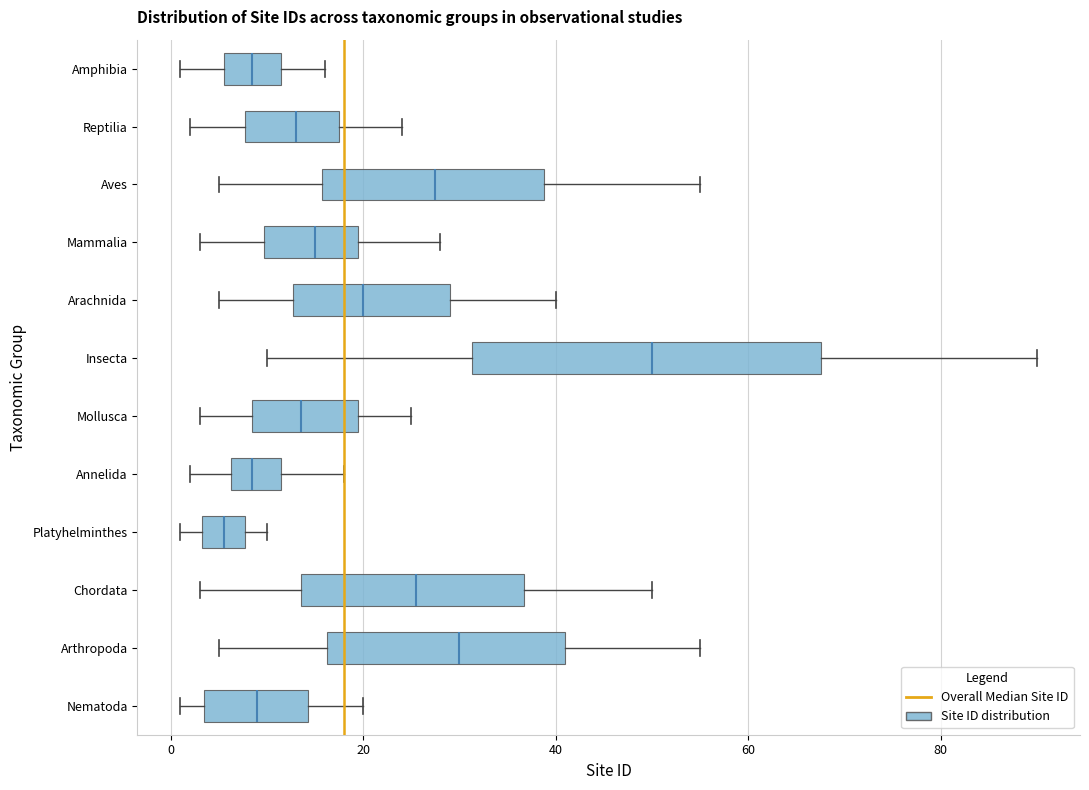

Reading bottom to top, transcribe this box plot: for each box, give where its median line is, the range the box spans, and where its two whiskers end, as read against the x-axis. The values are not printed on the chart, so give them approximately, as read against the axis.

Nematoda: median 10, box 4 to 14, whiskers 2 to 20
Arthropoda: median 30, box 16 to 42, whiskers 6 to 56
Chordata: median 26, box 14 to 36, whiskers 4 to 50
Platyhelminthes: median 6, box 4 to 8, whiskers 2 to 10
Annelida: median 8, box 6 to 12, whiskers 2 to 18
Mollusca: median 14, box 8 to 20, whiskers 4 to 26
Insecta: median 50, box 32 to 68, whiskers 10 to 90
Arachnida: median 20, box 12 to 30, whiskers 6 to 40
Mammalia: median 16, box 10 to 20, whiskers 4 to 28
Aves: median 28, box 16 to 38, whiskers 6 to 56
Reptilia: median 14, box 8 to 18, whiskers 2 to 24
Amphibia: median 8, box 6 to 12, whiskers 2 to 16